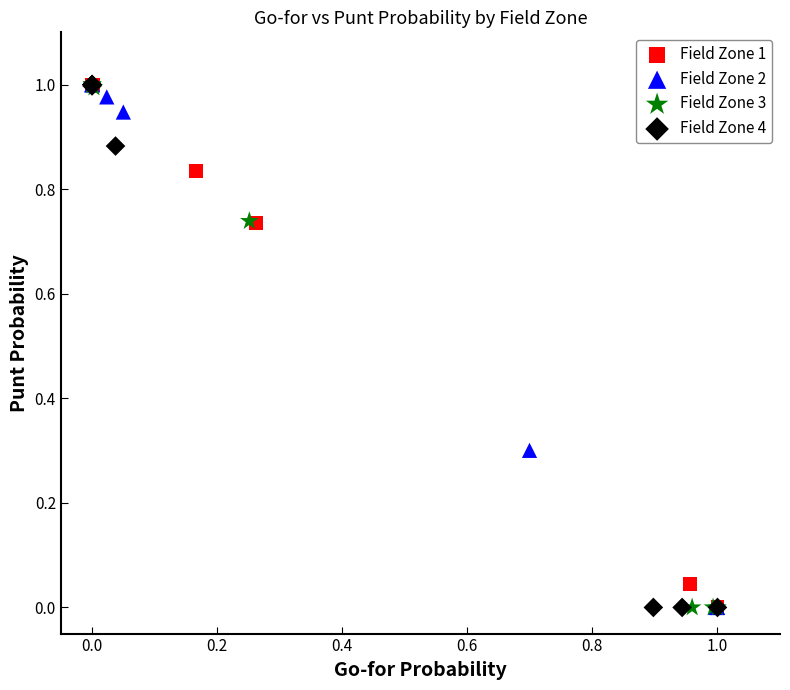

What are all the series names shown in the legend?

Field Zone 1, Field Zone 2, Field Zone 3, Field Zone 4